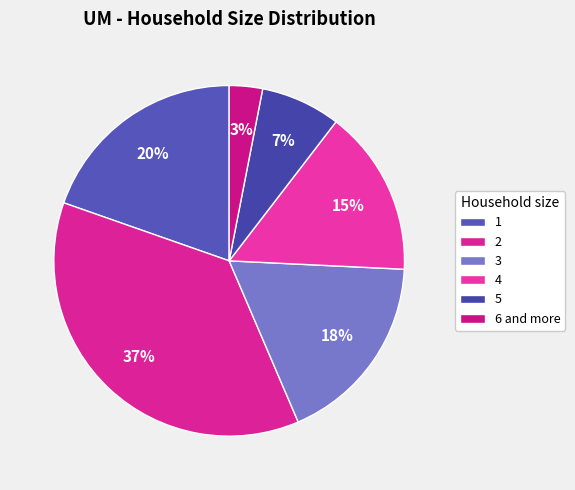

What is the change in value from 2 to 4?

-0.2